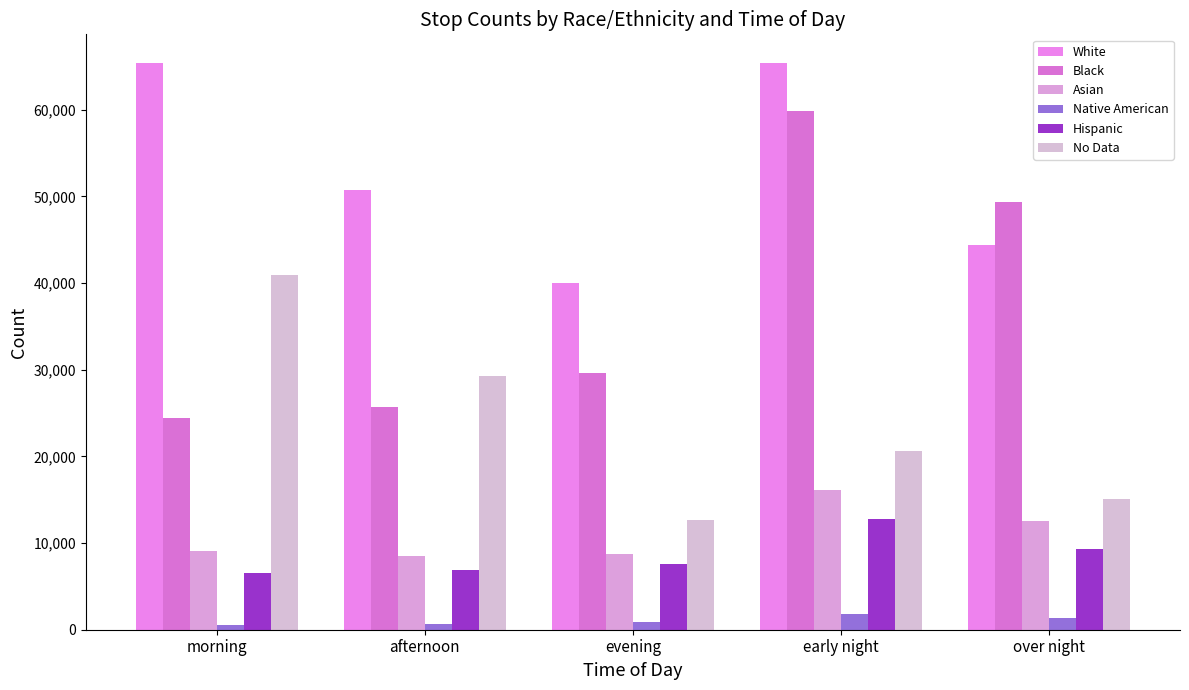

What is the greatest value displayed?

65414